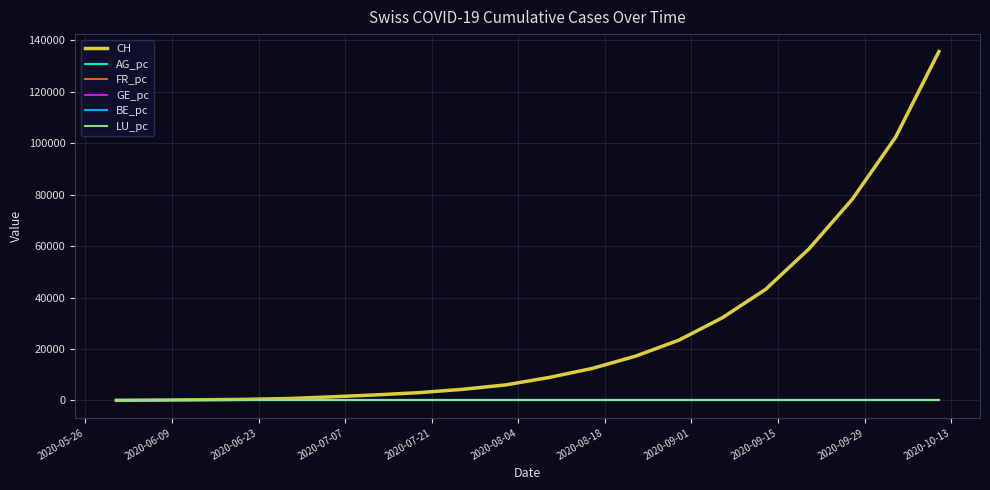

Which series has the widest spread of values?

CH